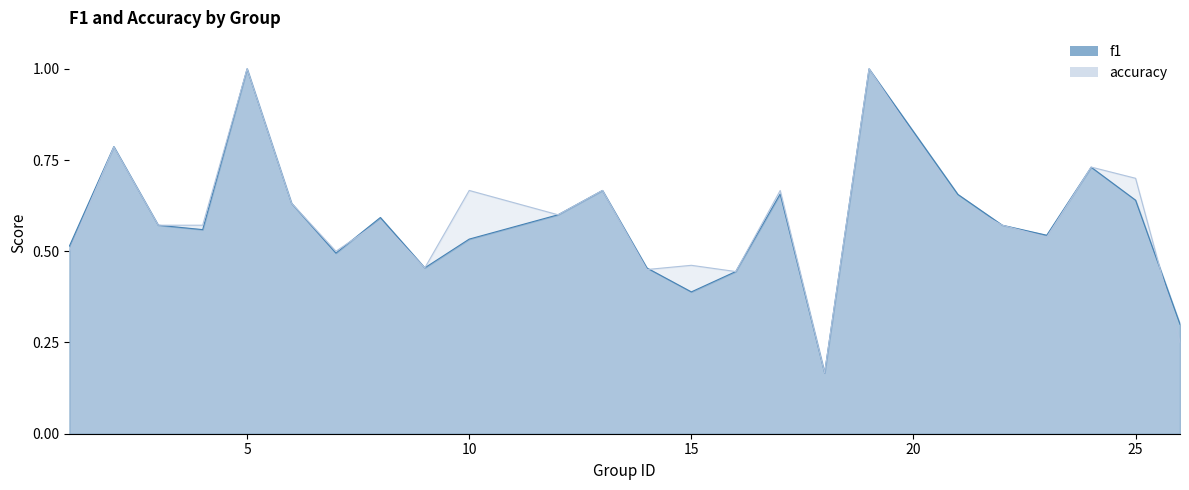

What is the value of the accuracy point at the 17th from the left?

0.2